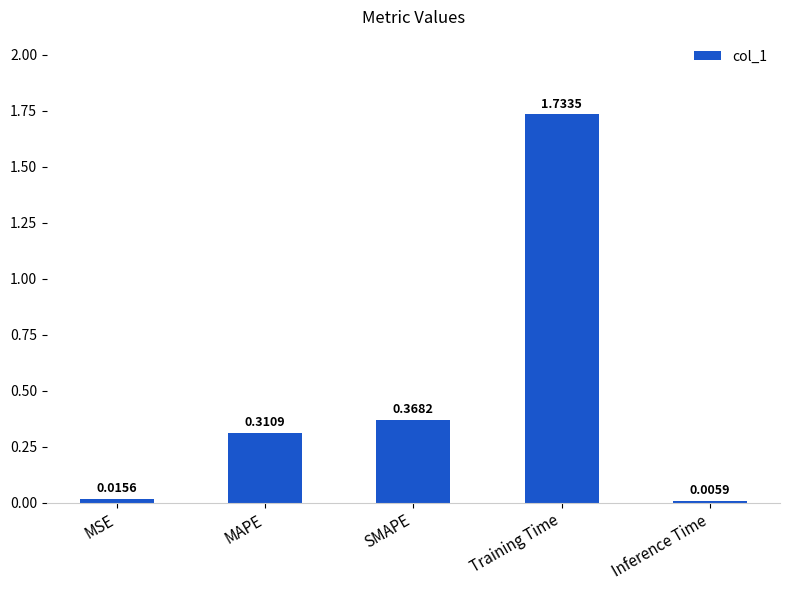

Does the chart contain stacked bars?

No